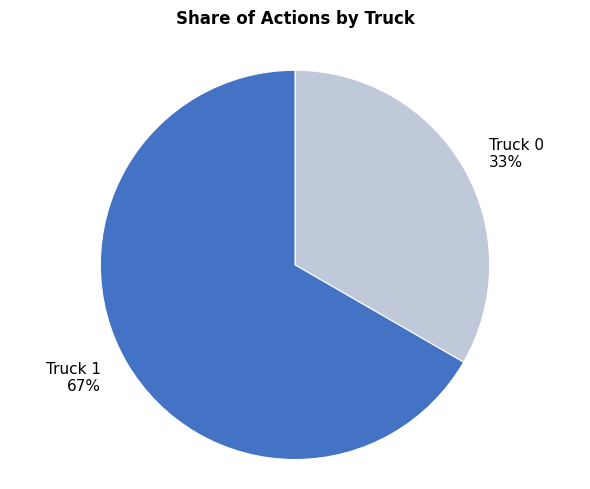

Which has a higher value, Truck 0 or Truck 1?

Truck 1